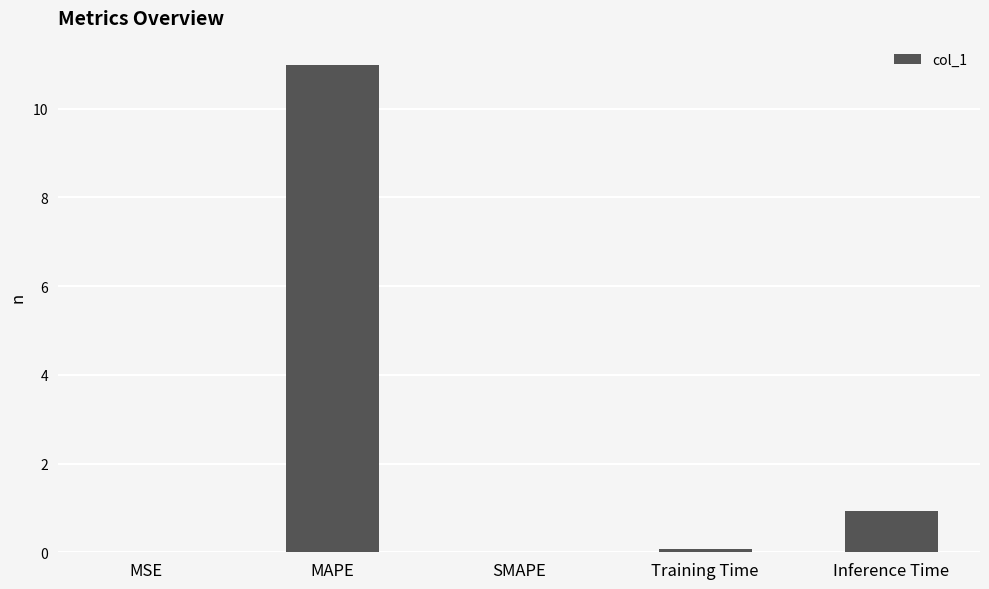

What value does the data have at Inference Time?

0.9